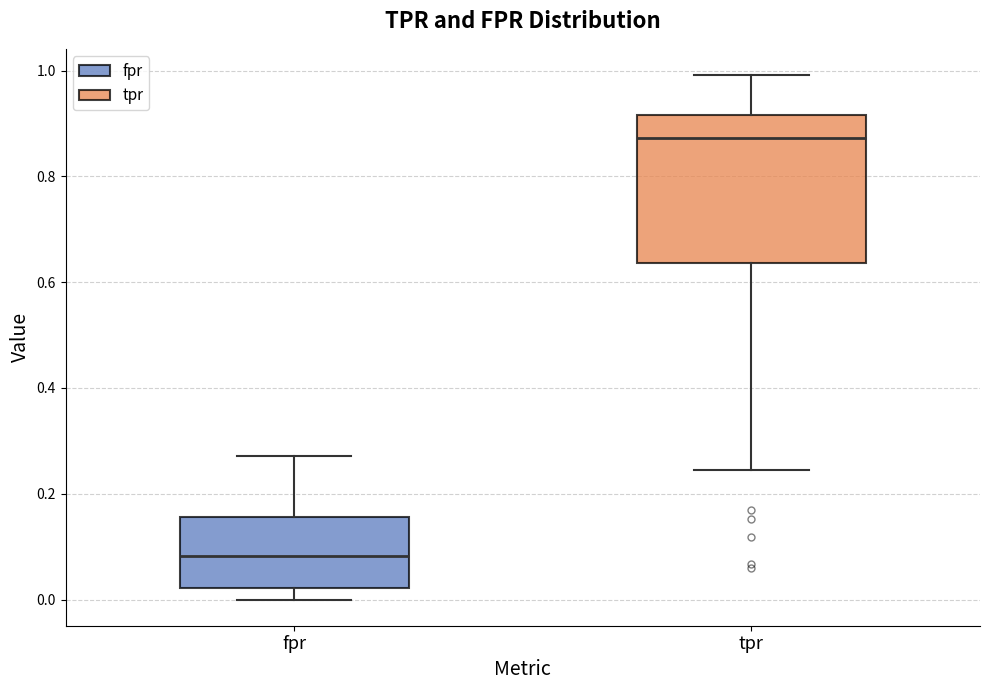

Reading left to right, read every box against the y-axis: the position of its median line, the range the box covers, and the ends of its whiskers. The values are not printed on the chart, so give them approximately, as read against the axis.

fpr: median 0.08, box 0.02 to 0.16, whiskers 0.00 to 0.28
tpr: median 0.88, box 0.64 to 0.92, whiskers 0.24 to 1.00